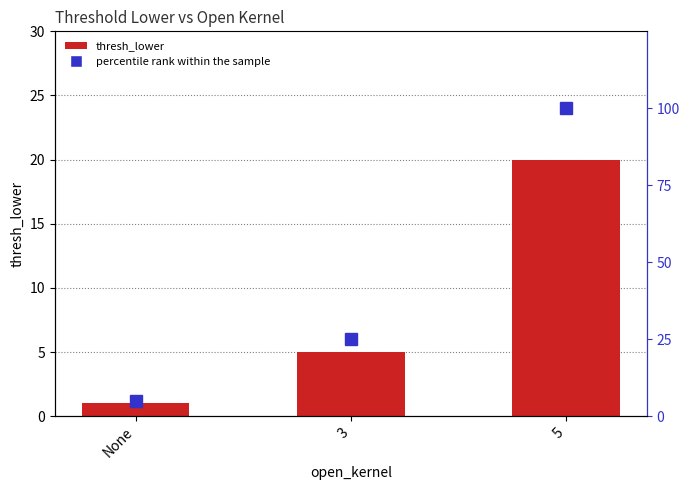

What is the value of the thresh_lower bar at the 2nd from the left?

5